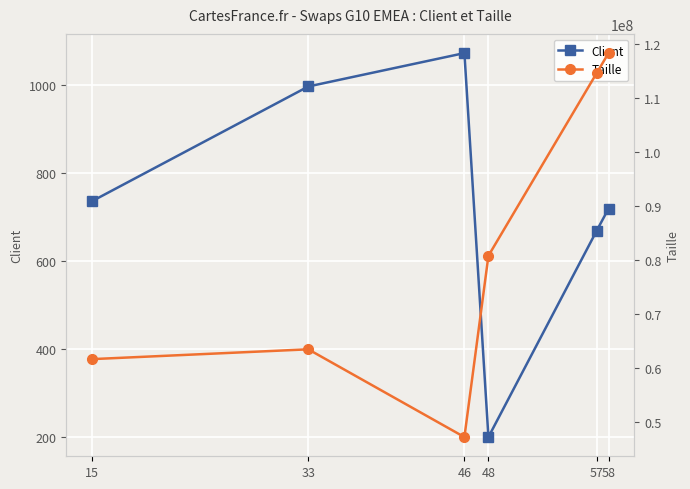

True or false: Client and Taille intersect in this chart.

False